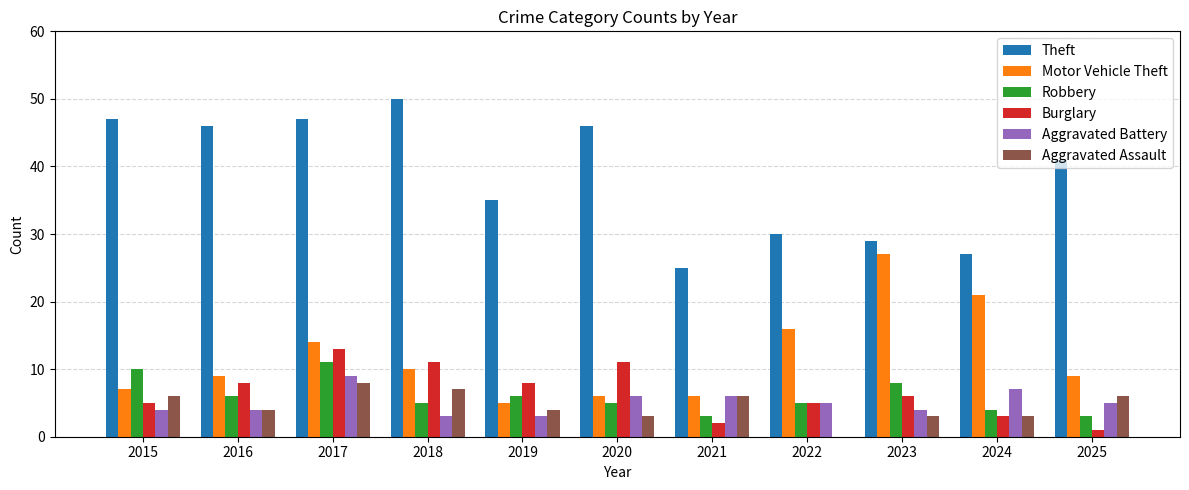

Which series changed the most between 2015 and 2017?

Burglary